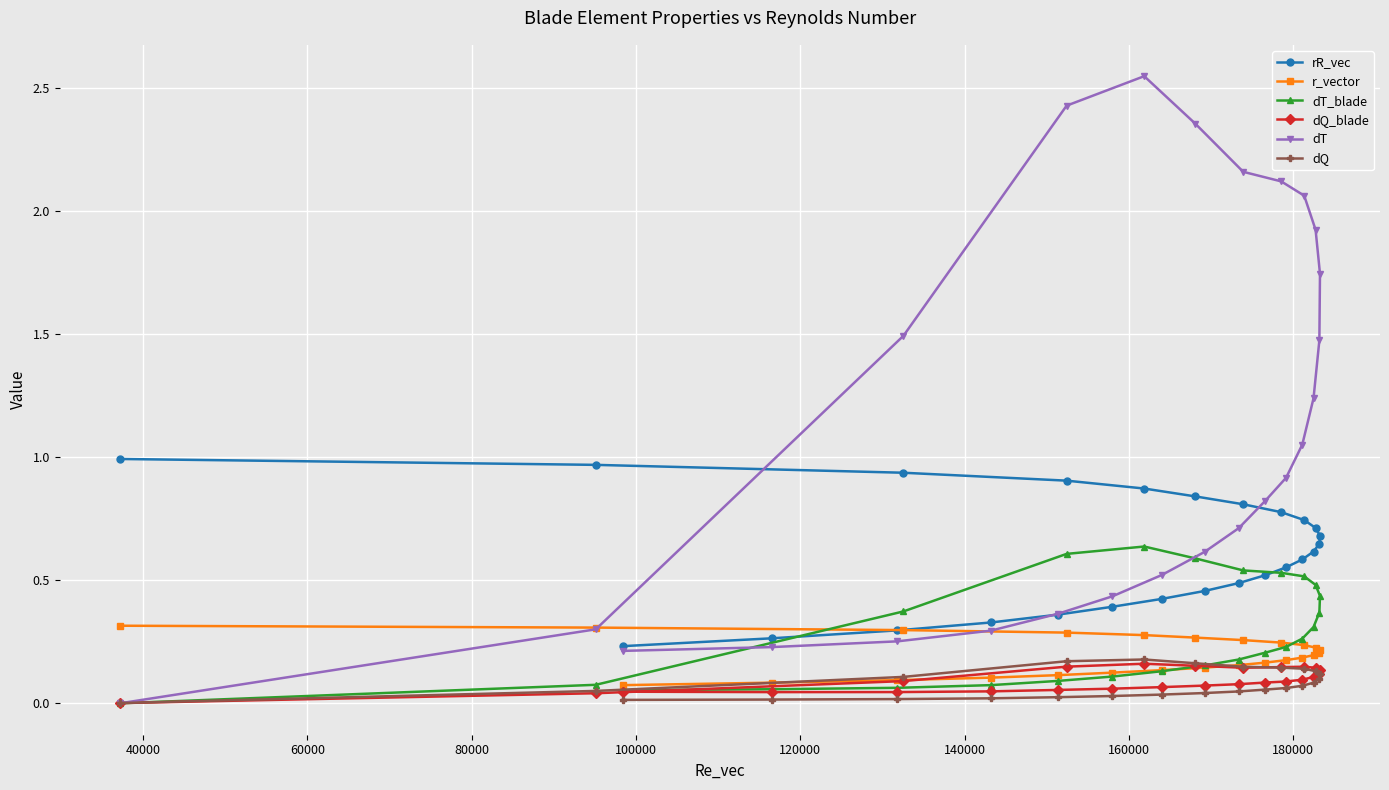

Which series has the widest spread of values?

dT